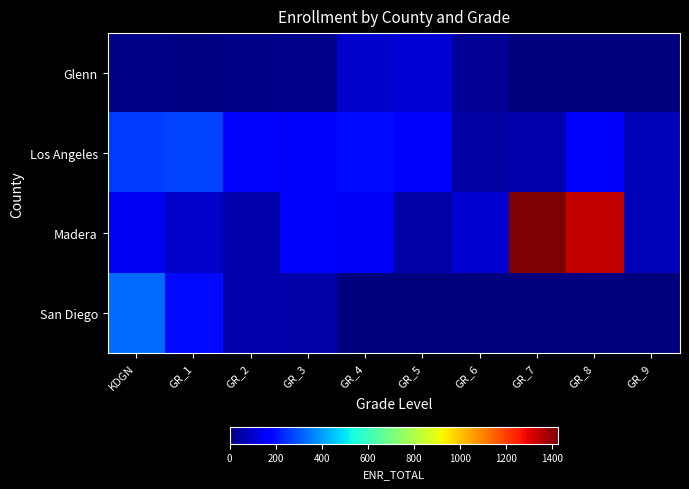

How many distinct data groups are displayed?

4